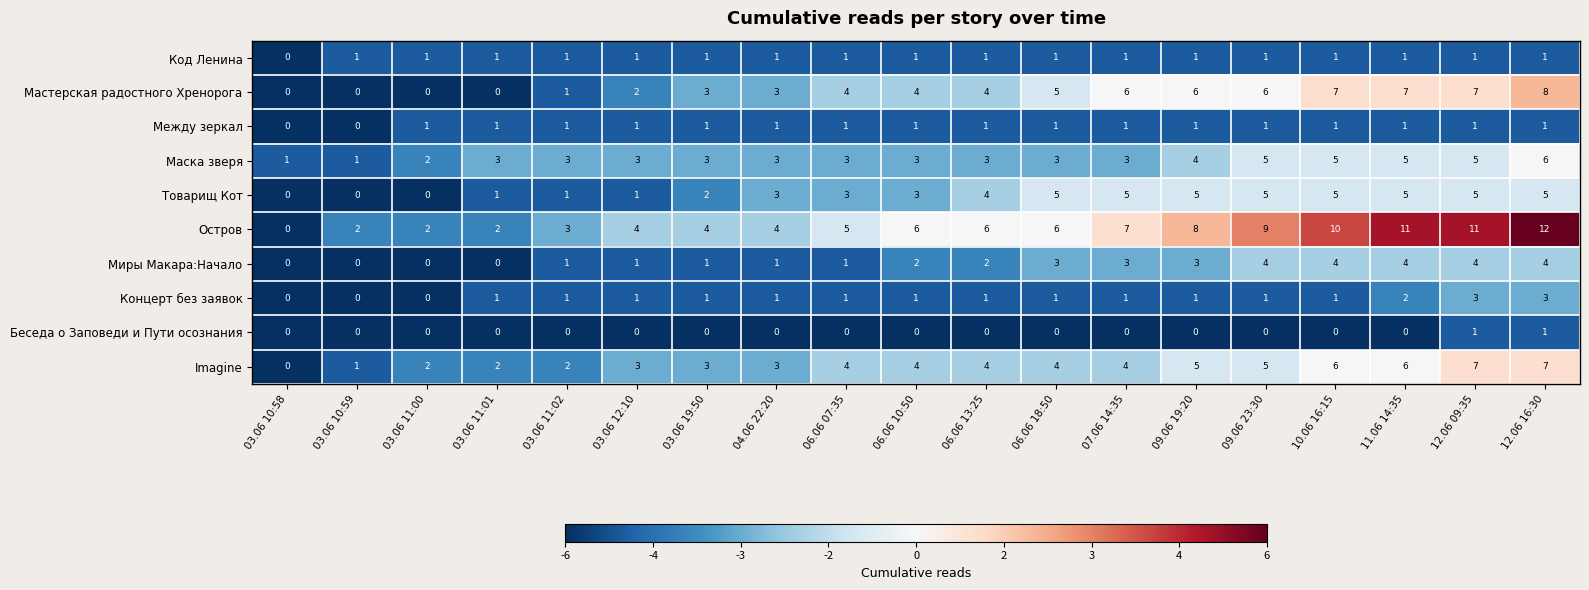

Which series has the widest spread of values?

Остров